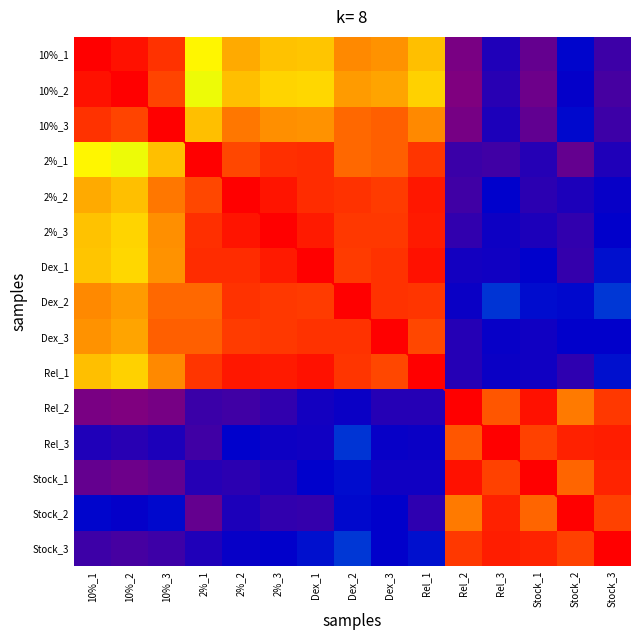

Which has a higher value, Dex_2 or 10%_2?

10%_2